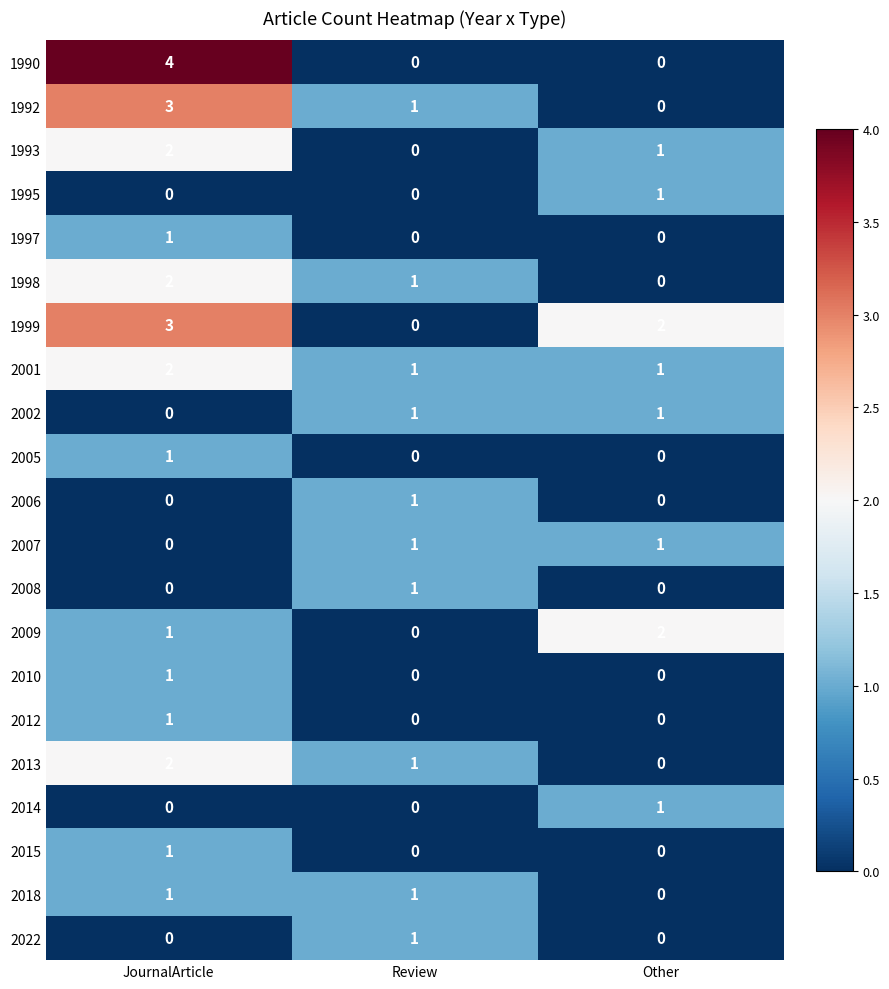

Which series has the largest total across all categories?

1999